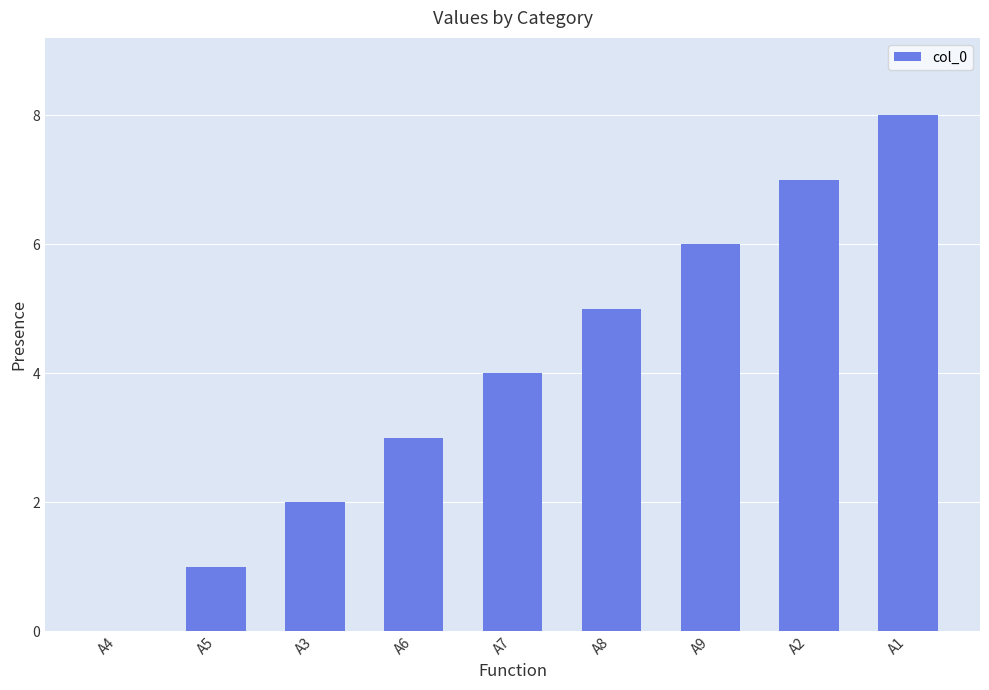

Are the bars horizontal?

No